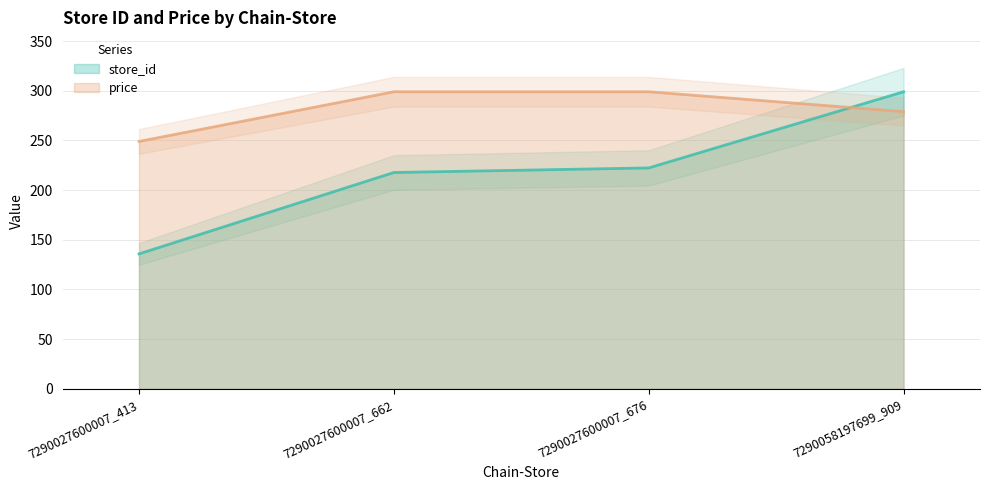

True or false: store_id and price cross at least once.

True